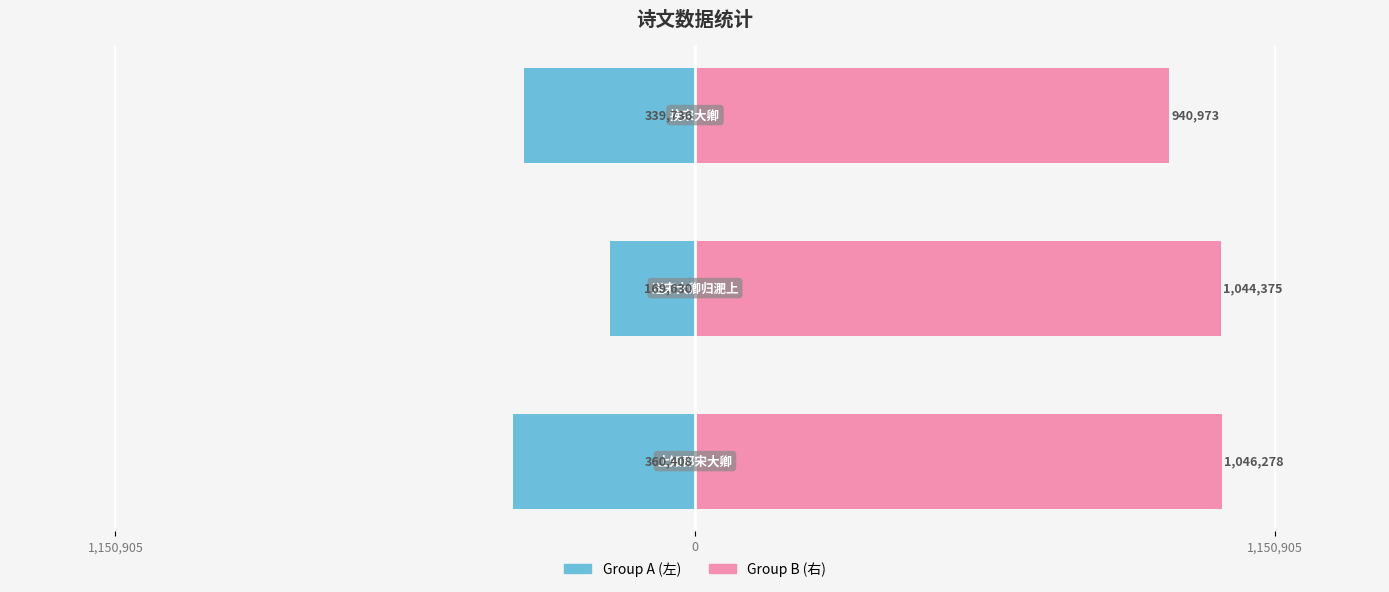

Read the Group A (左) value at 1,150,905, to the nearest 10.

-360410